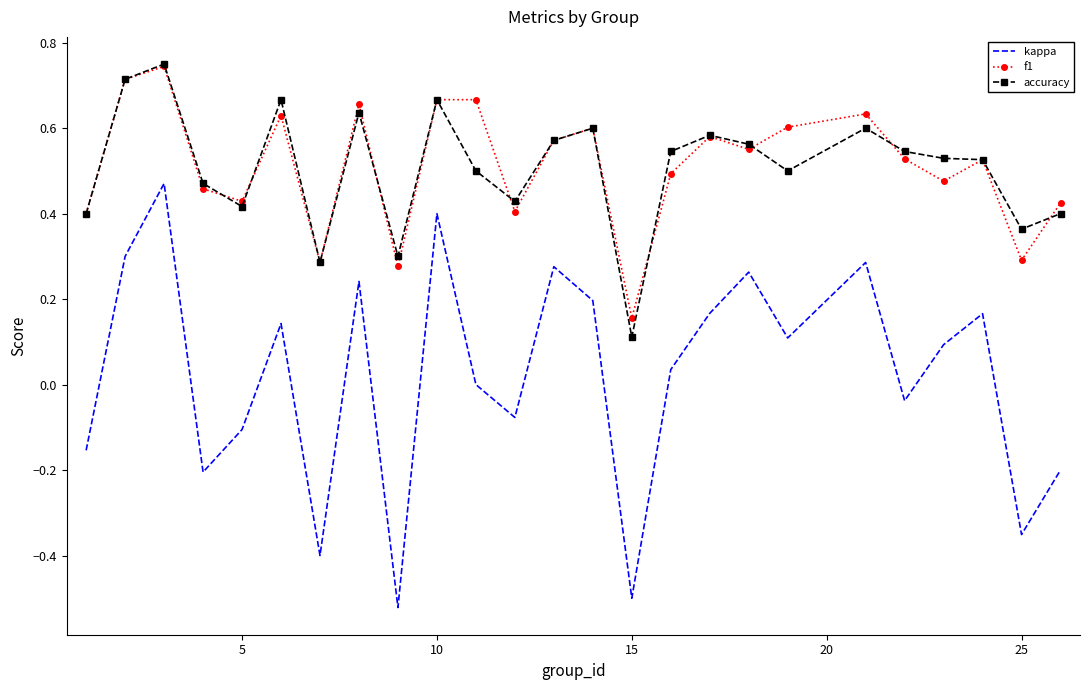

At how many categories does at least one series exceed 0?

25